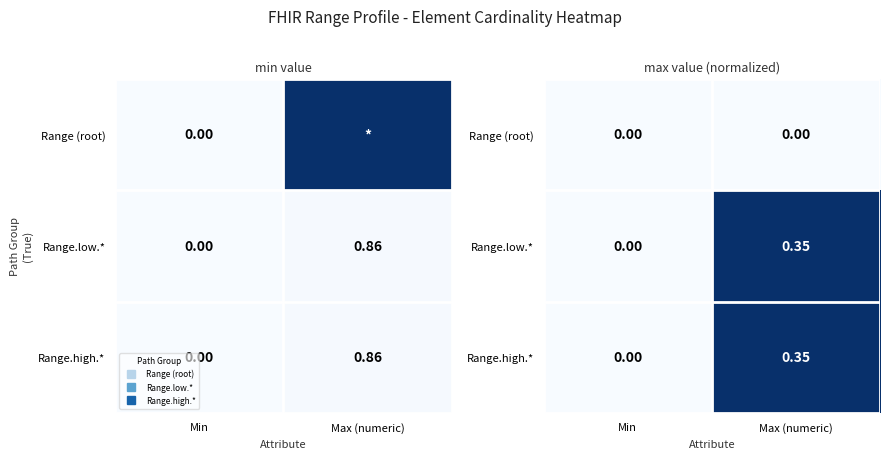

At which category is the sum across all series the highest?

Max (numeric)